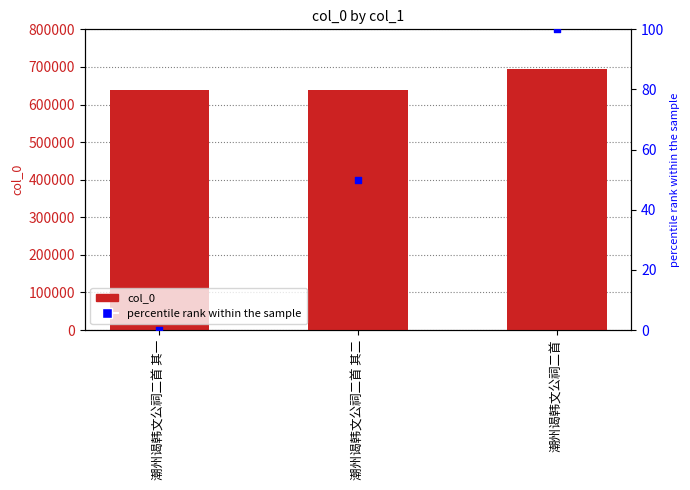

At which category is the sum across all series the highest?

潮州谒韩文公祠二首